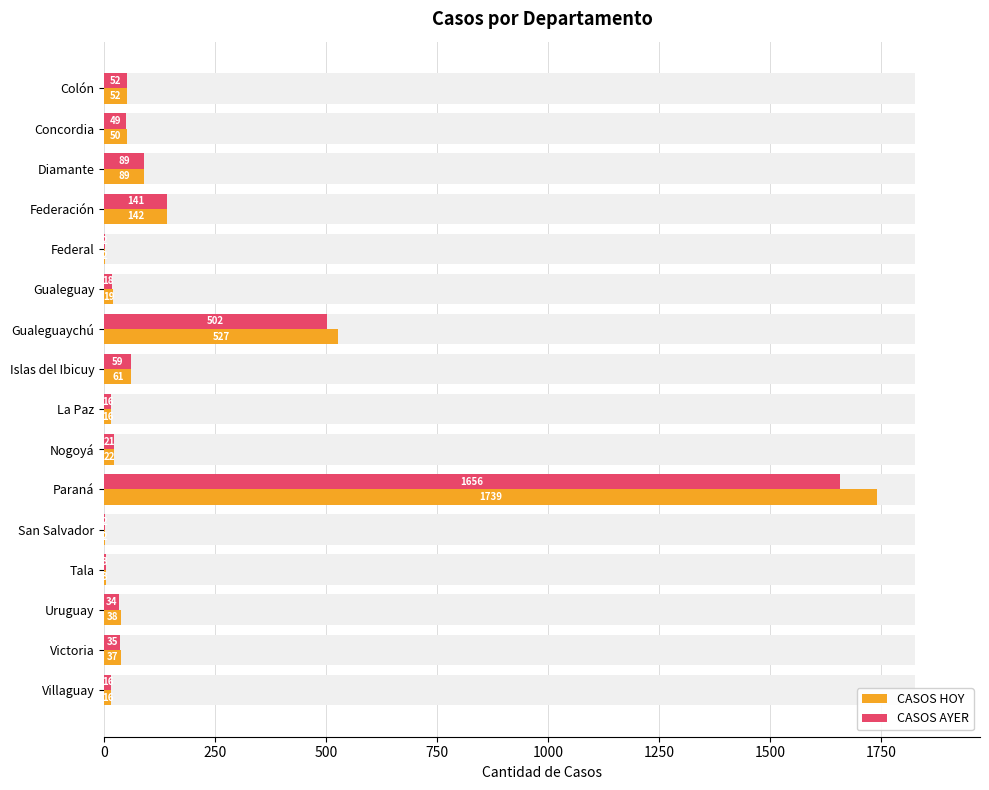

Reading right to left, what are all the values shown in this chart?

CASOS HOY: 16	37	38	3	2	1739	22	16	61	527	19	2	142	89	50	52
CASOS AYER: 16	35	34	3	2	1656	21	16	59	502	18	2	141	89	49	52